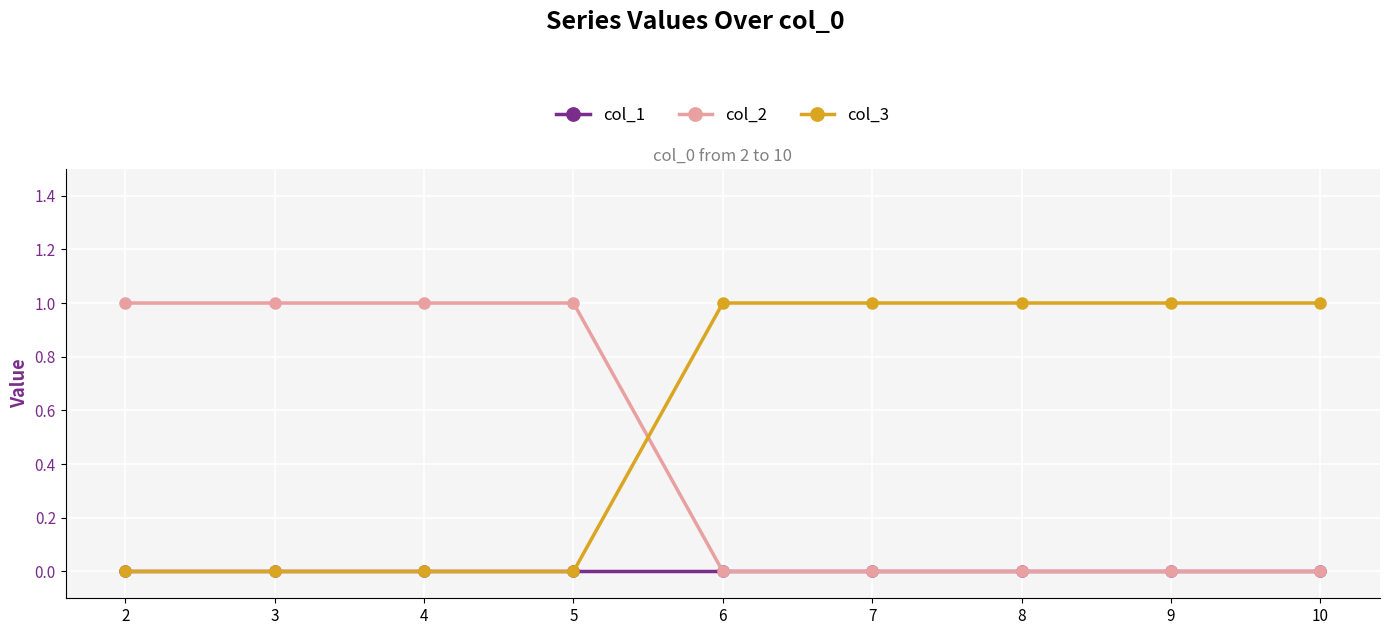

Count the number of data series in this chart.

3